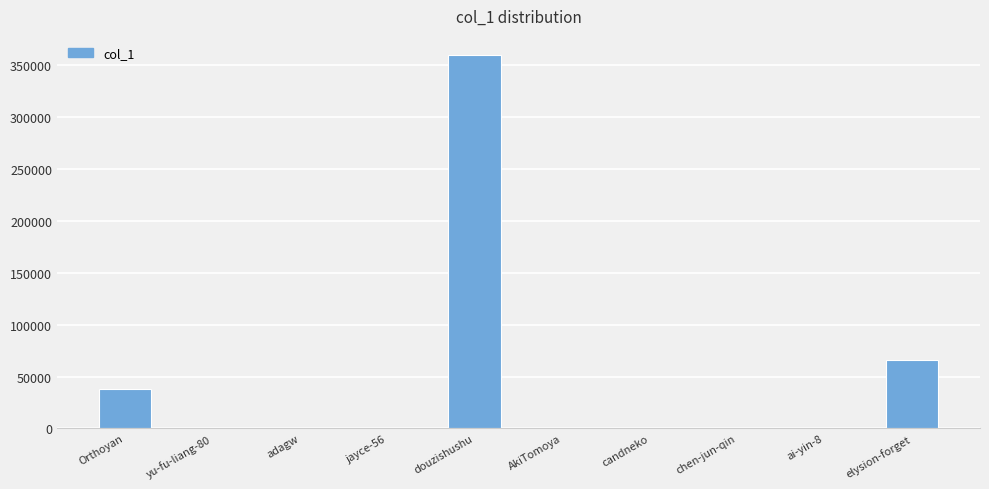

What is the maximum value shown in the chart?

359900